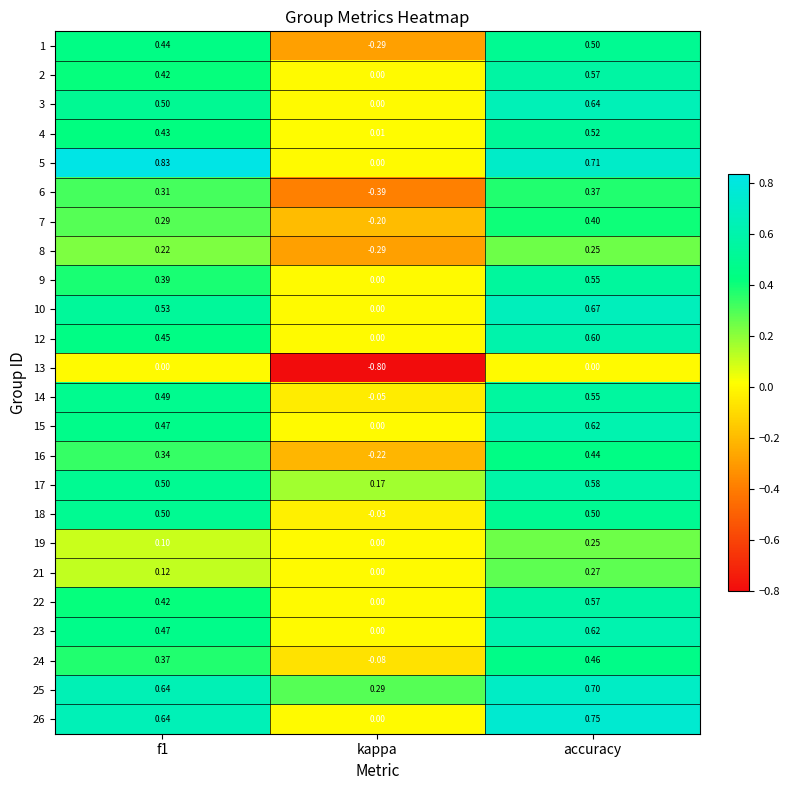

Which category has the lowest value in the 26 series?

kappa